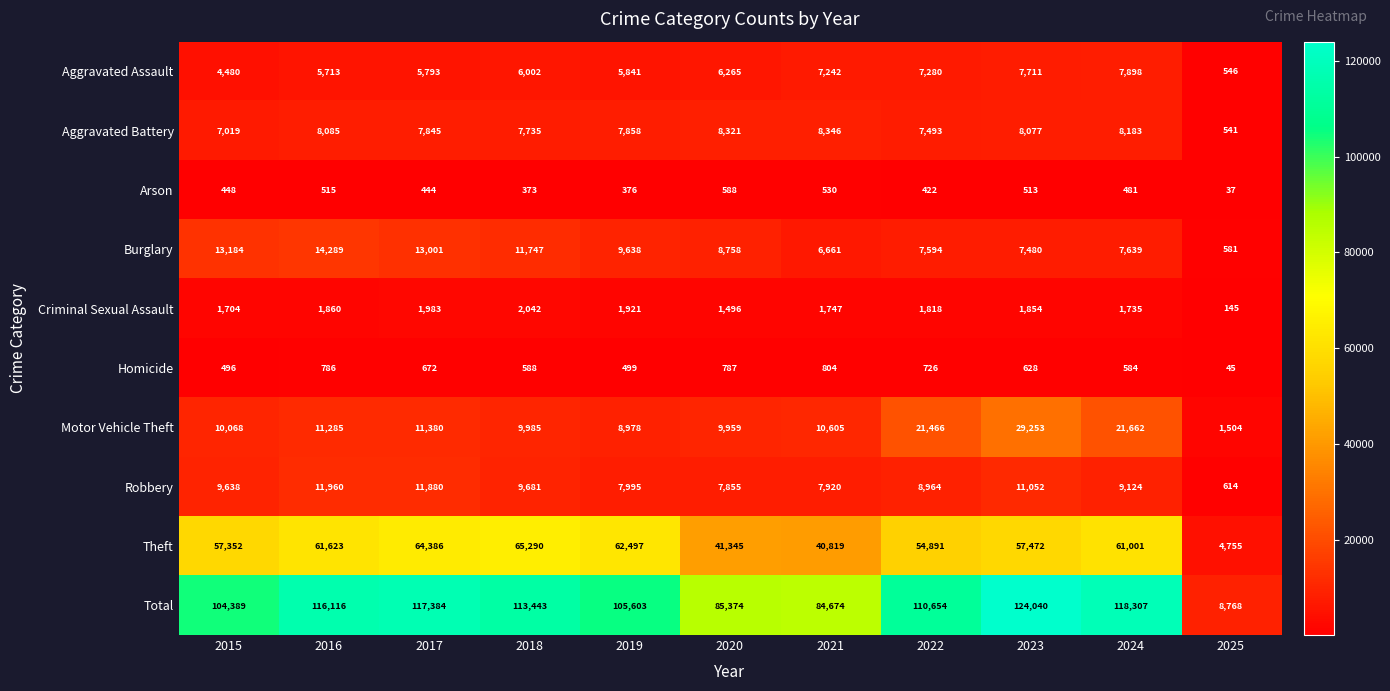

What is the difference between the maximum and minimum values in the Criminal Sexual Assault series?

1897